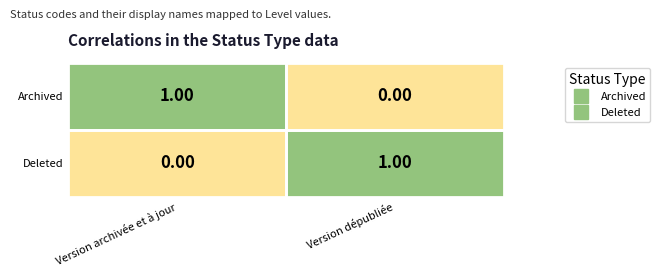

Is the value of Archived at Version dépubliée greater than the value of Deleted at Version dépubliée?

No